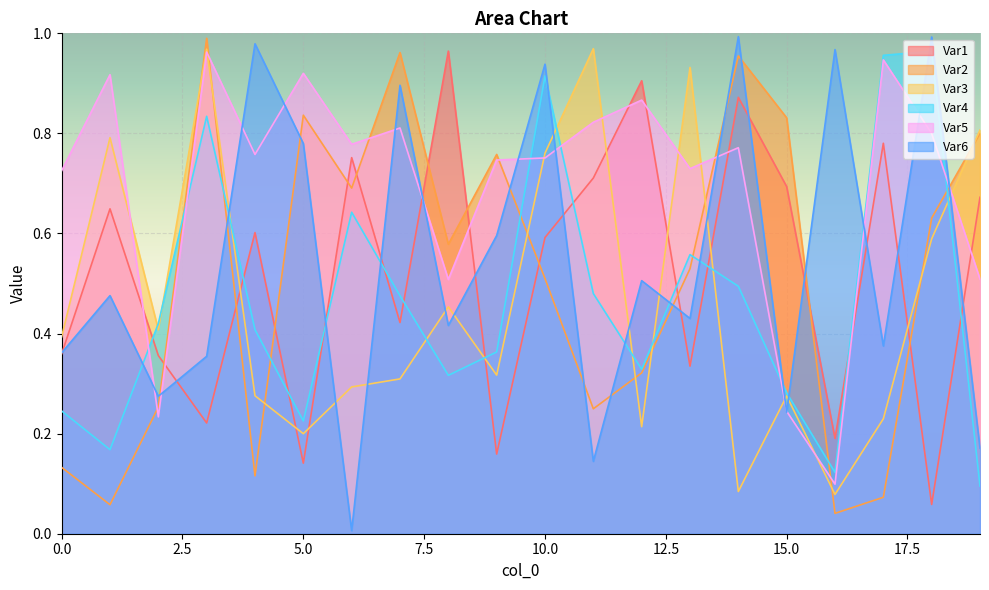

How many distinct data groups are displayed?

6